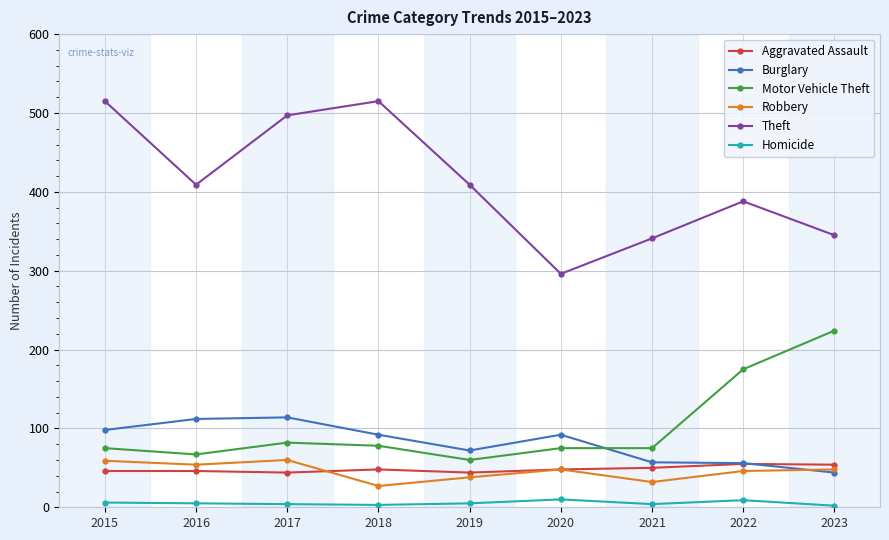

True or false: Aggravated Assault and Robbery intersect in this chart.

True